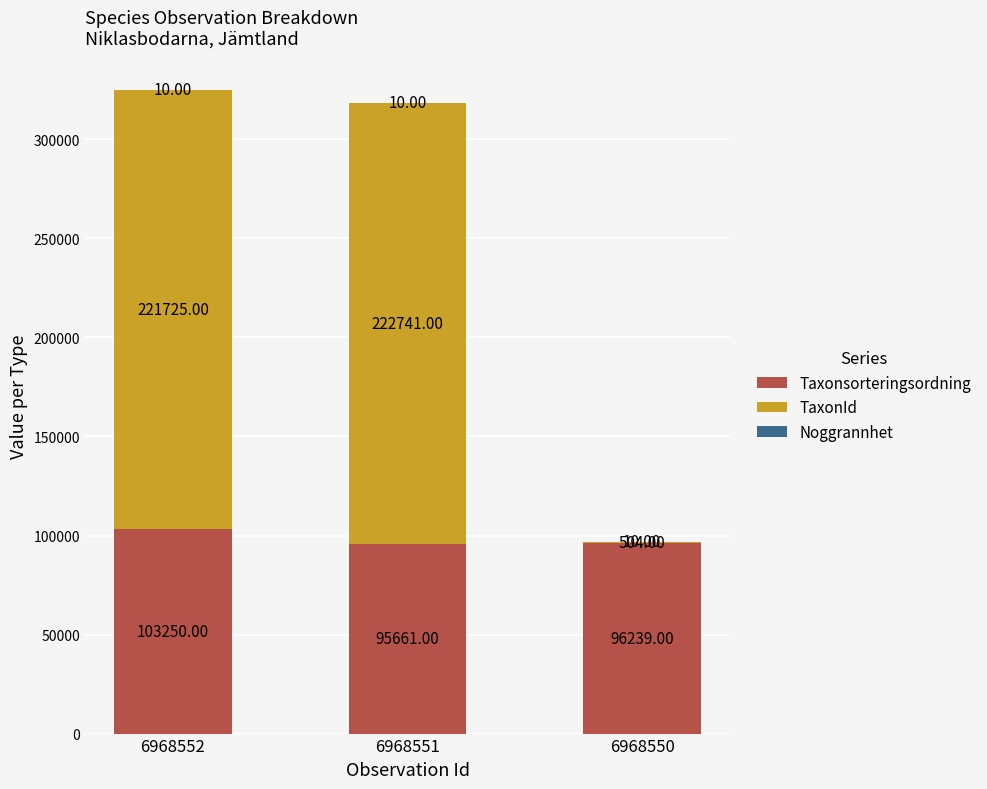

What is the total value across all series at 6968552?

324985